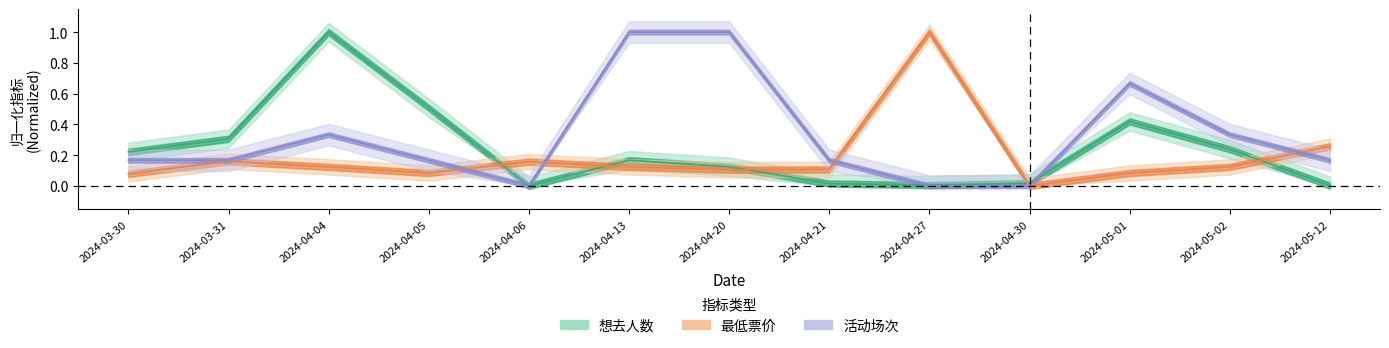

True or false: 最低票价 has more than 2 points higher than both neighbors.

True